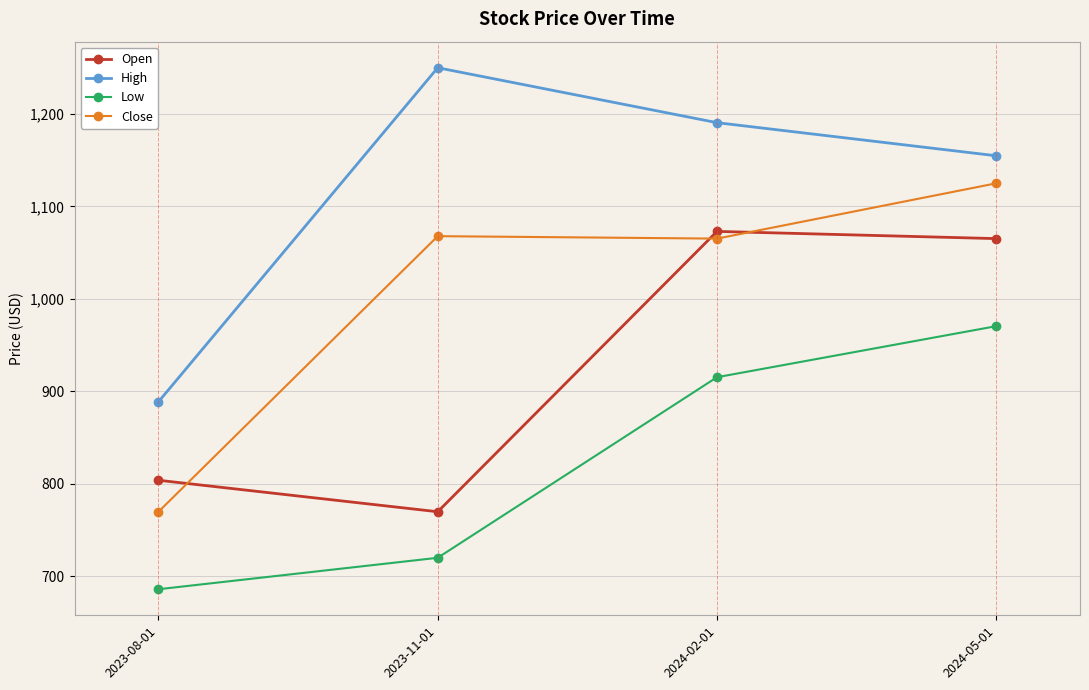

List the series in order of their peak value, highest first.

High, Close, Open, Low